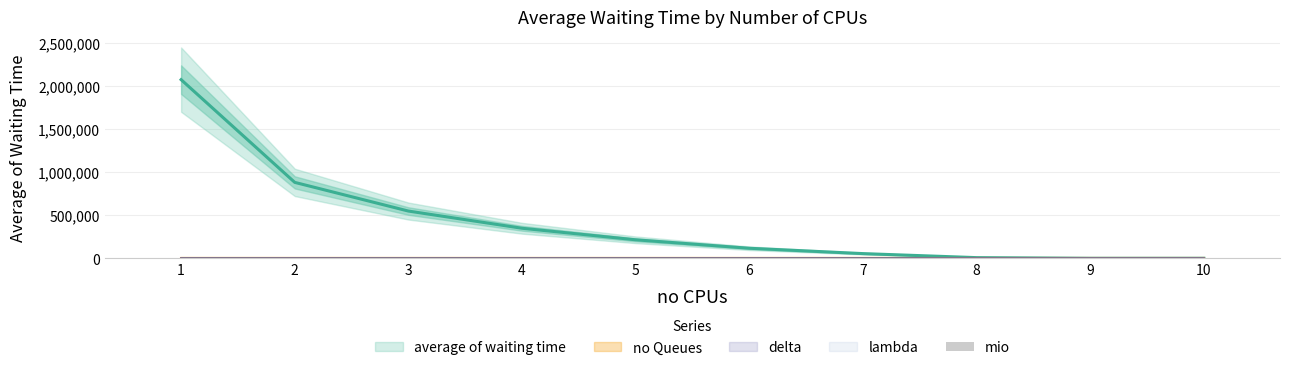

What are all the series names shown in the legend?

average of waiting time, no Queues, mio, delta, lambda